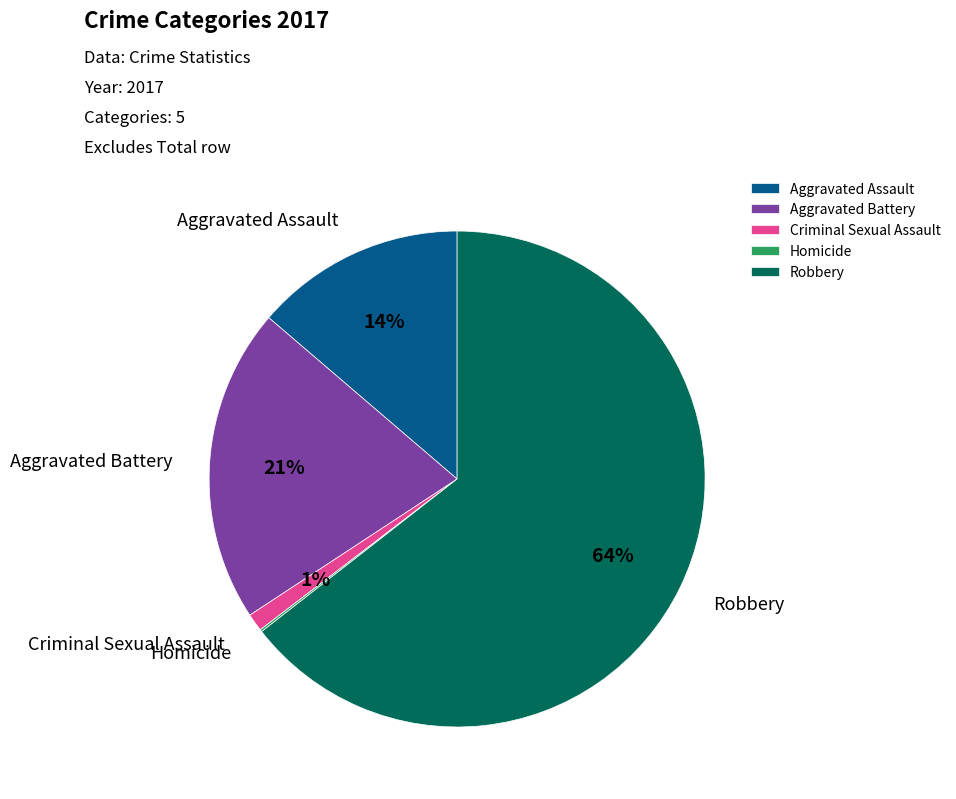

The Aggravated Assault slice represents 1% of the pie. True or false?

False